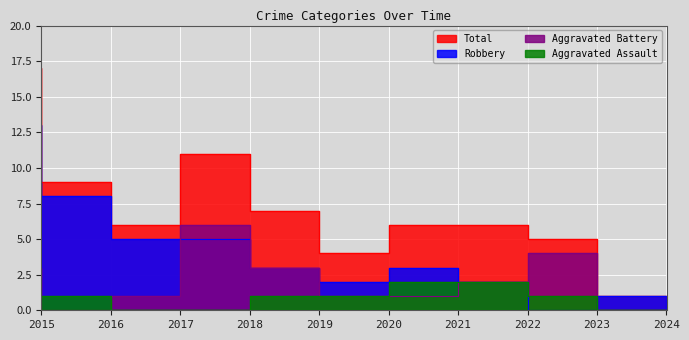

How many interior local valleys does the Total series have?

2